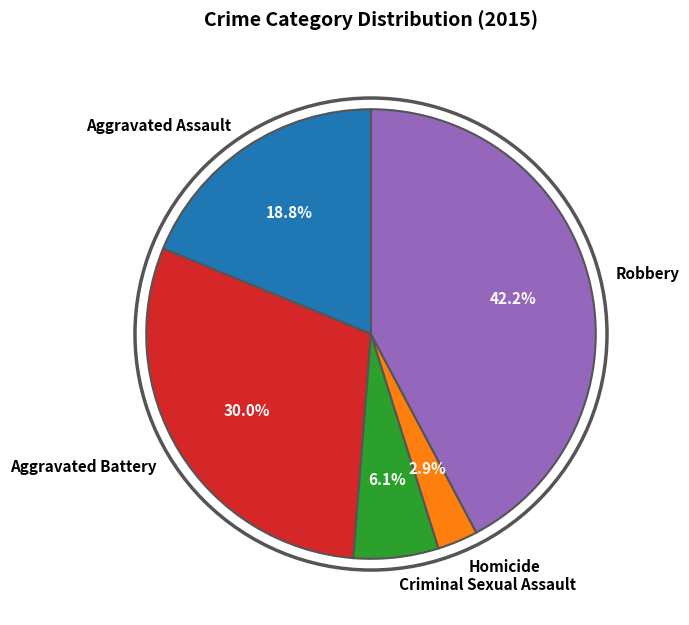

Count the number of slices in the pie.

5